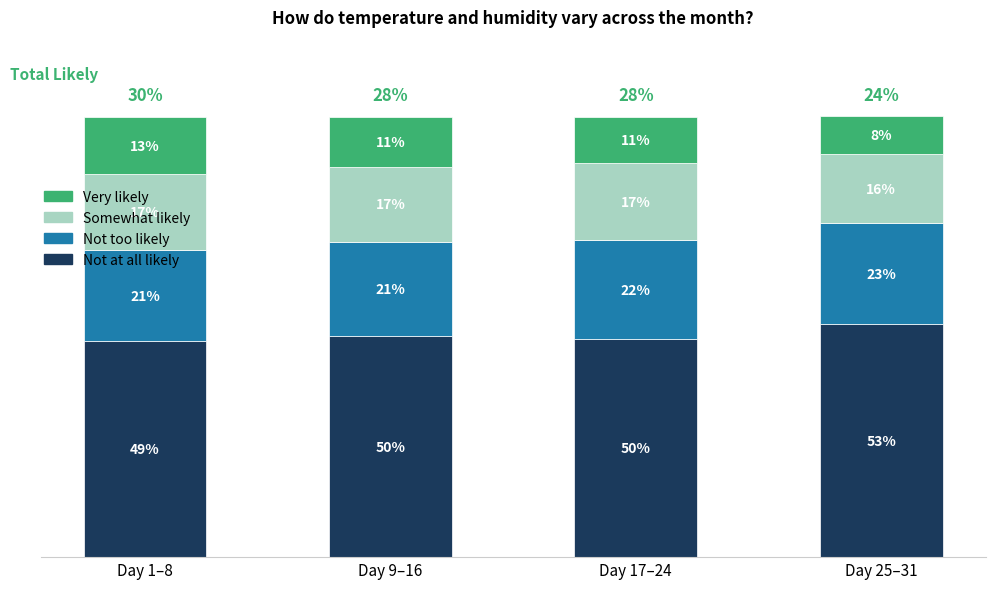

Are the bars horizontal?

No